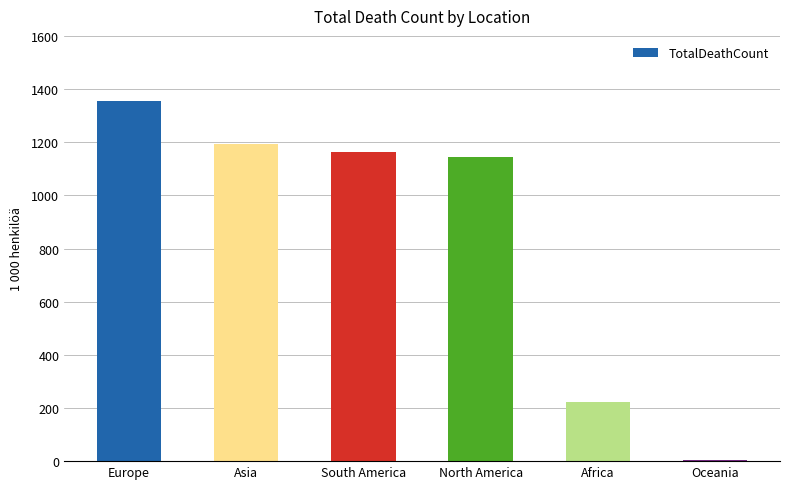

What is the ratio of the value at Asia to the value at Europe?

0.9